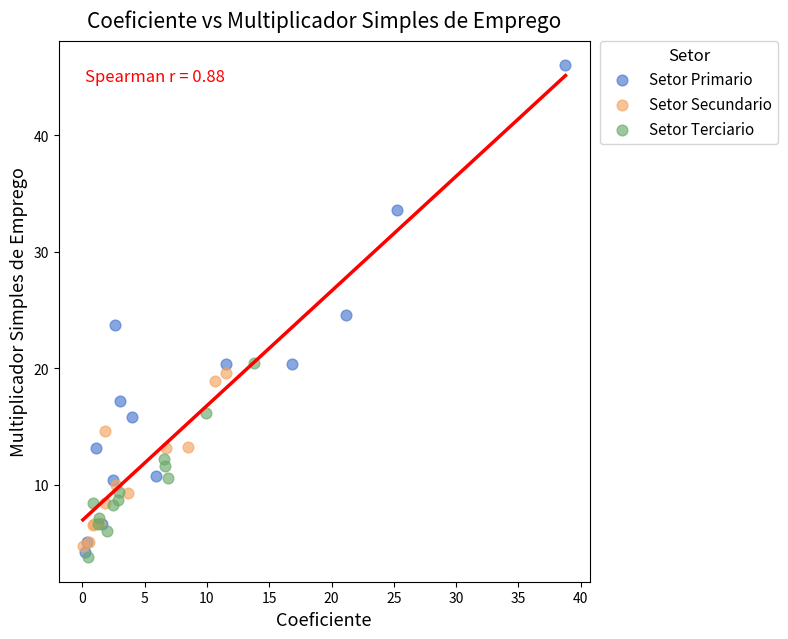

What are all the series names shown in the legend?

Setor Primario, Setor Secundario, Setor Terciario